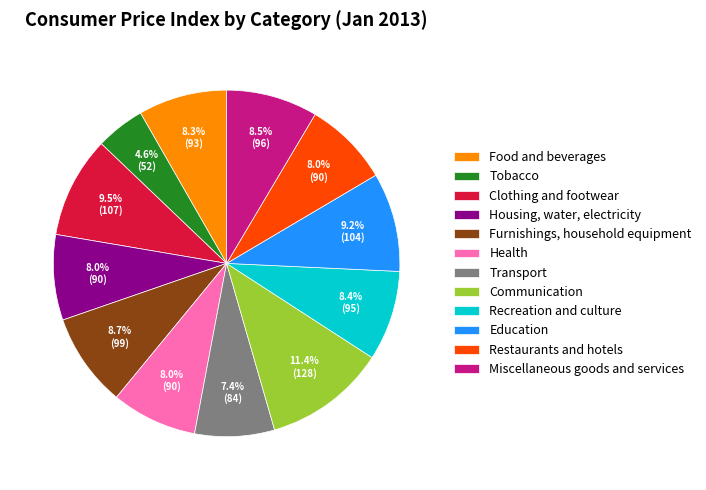

Is it true that Miscellaneous goods and services is 18% of the pie?

False